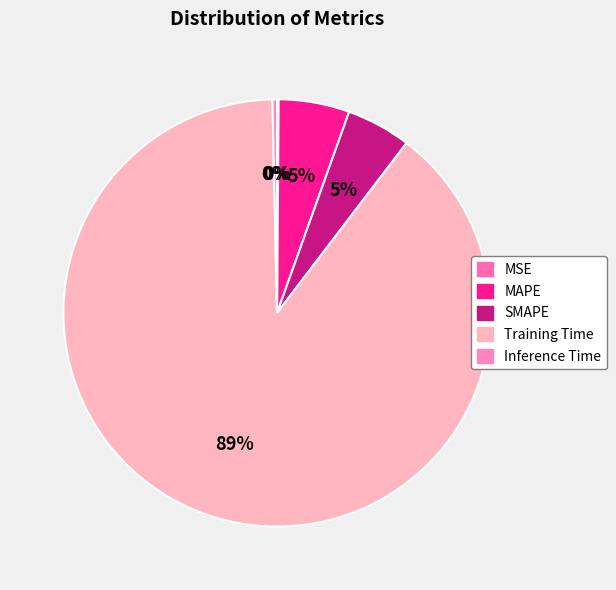

Count the number of slices in the pie.

5